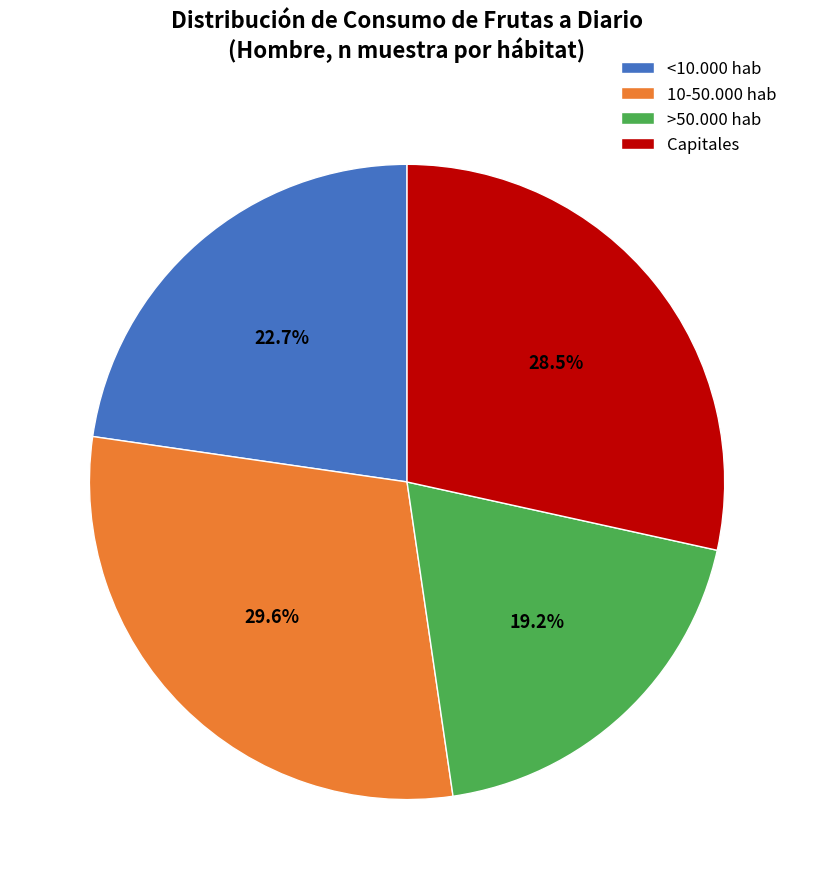

Is 10-50.000 hab the majority of the pie?

No